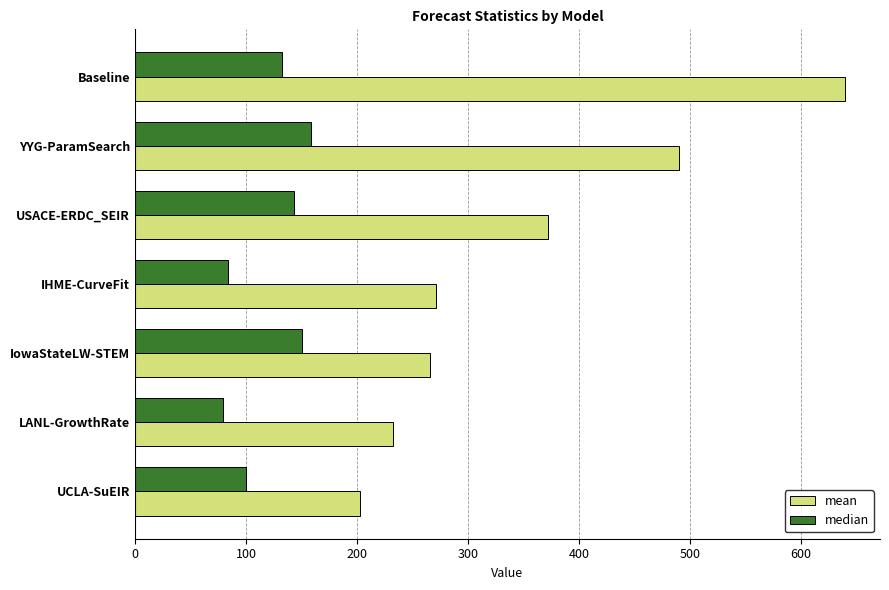

Rank the series at USACE-ERDC_SEIR from lowest to highest value.

median, mean